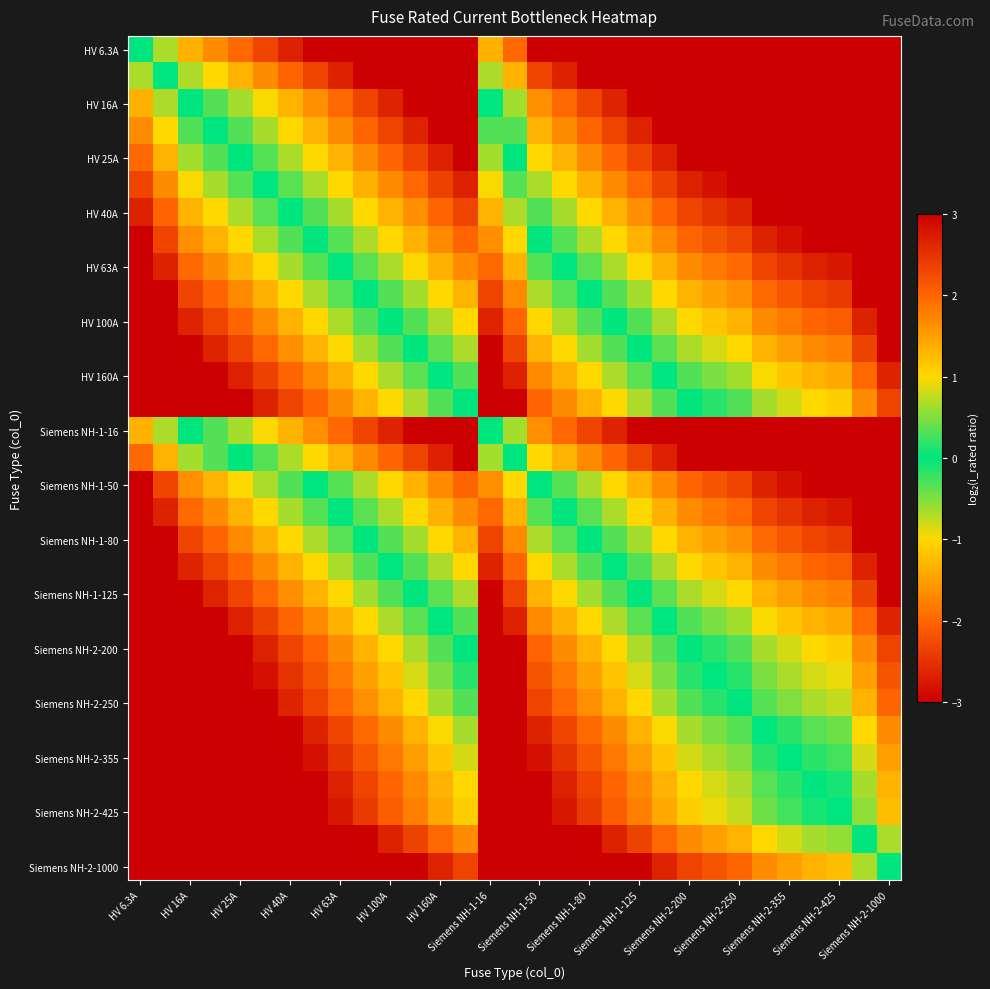

At how many categories does at least one series exceed 4?

11